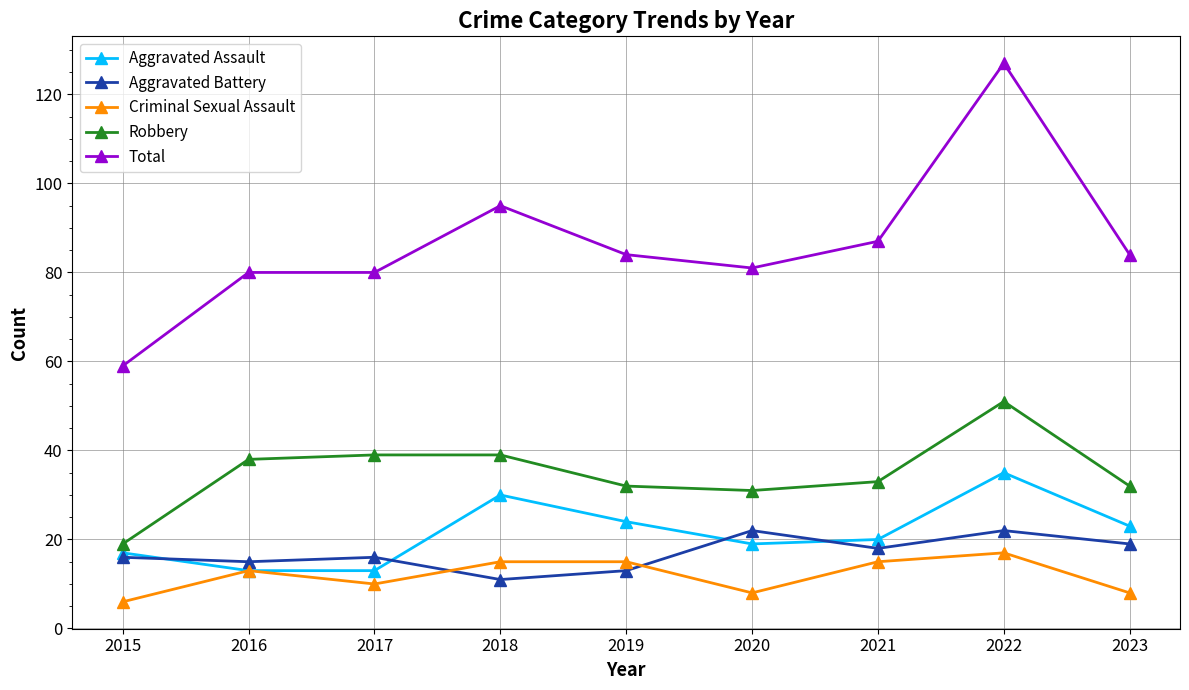

True or false: Aggravated Battery and Robbery cross at least once.

False